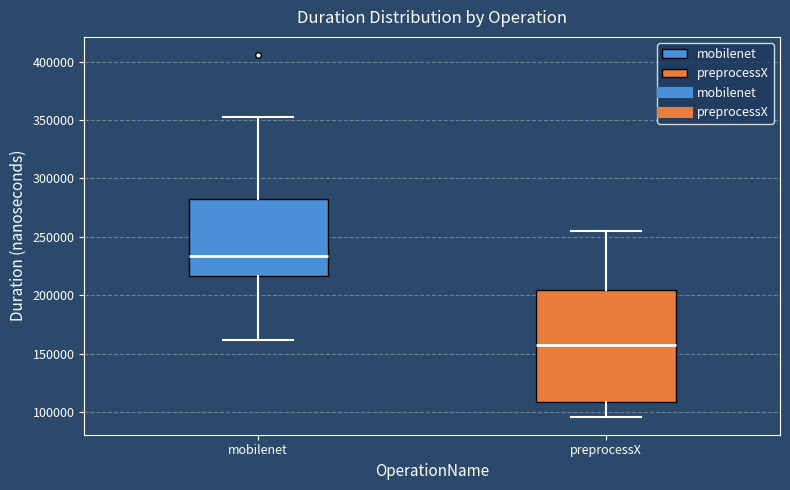

Which box's median line is the lowest?

preprocessX